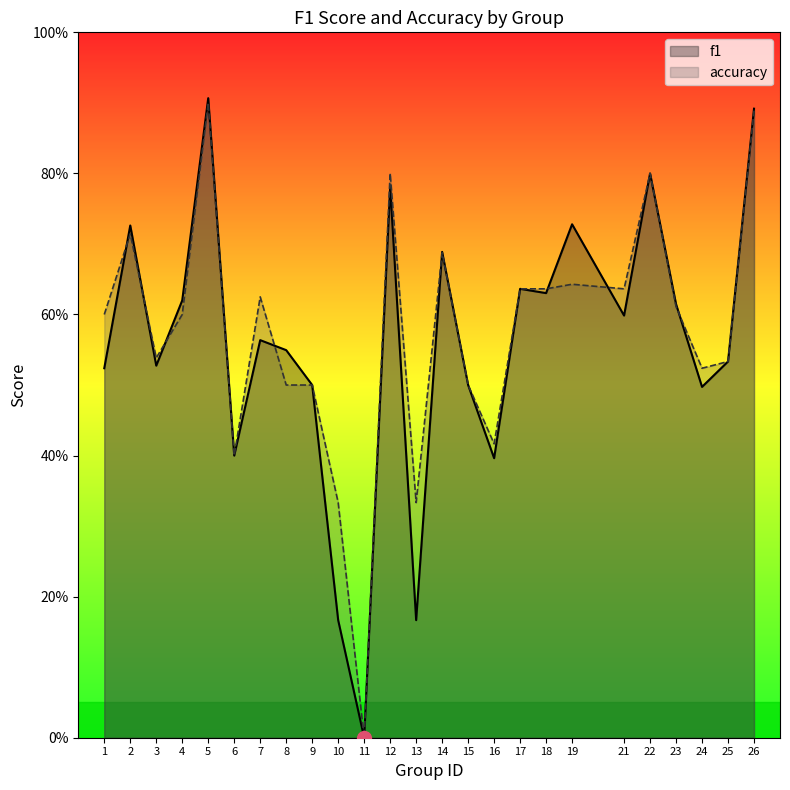

At which category does the chart reach its minimum across all series?

11